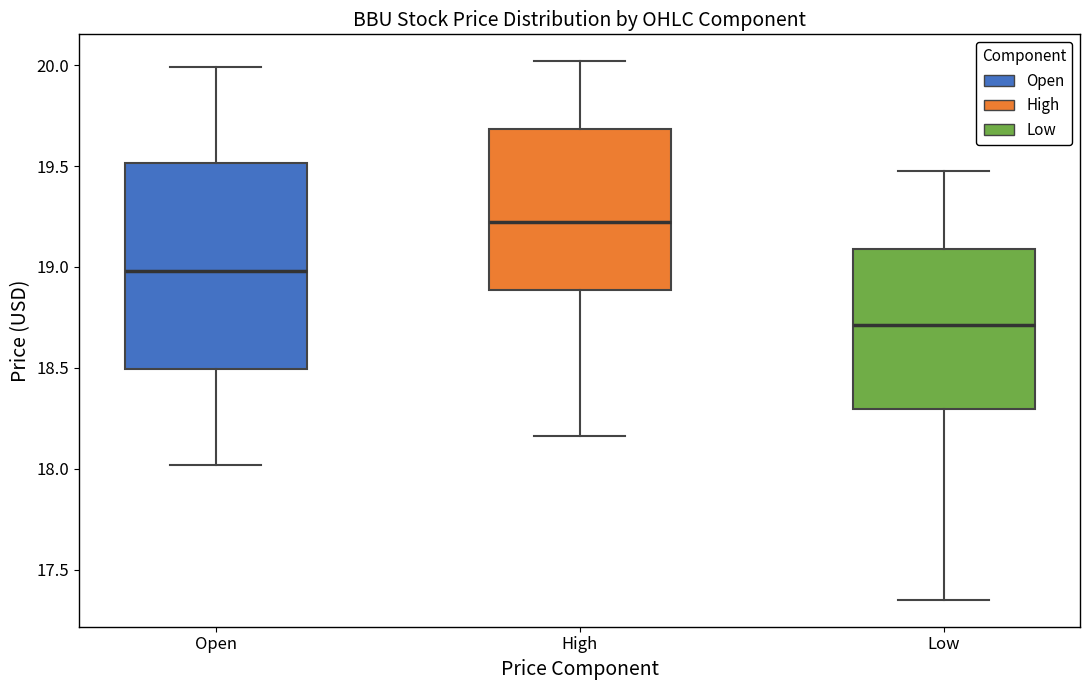

Reading left to right, transcribe this box plot: for each box, give where its median line is, the range the box spans, and where its two whiskers end, as read against the y-axis. The values are not printed on the chart, so give them approximately, as read against the axis.

Open: median 19.00, box 18.50 to 19.50, whiskers 18.00 to 20.00
High: median 19.25, box 18.90 to 19.70, whiskers 18.15 to 20.00
Low: median 18.70, box 18.30 to 19.10, whiskers 17.35 to 19.50